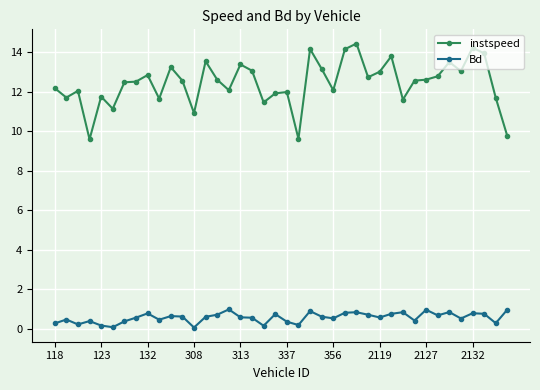

True or false: Bd and instspeed intersect in this chart.

False